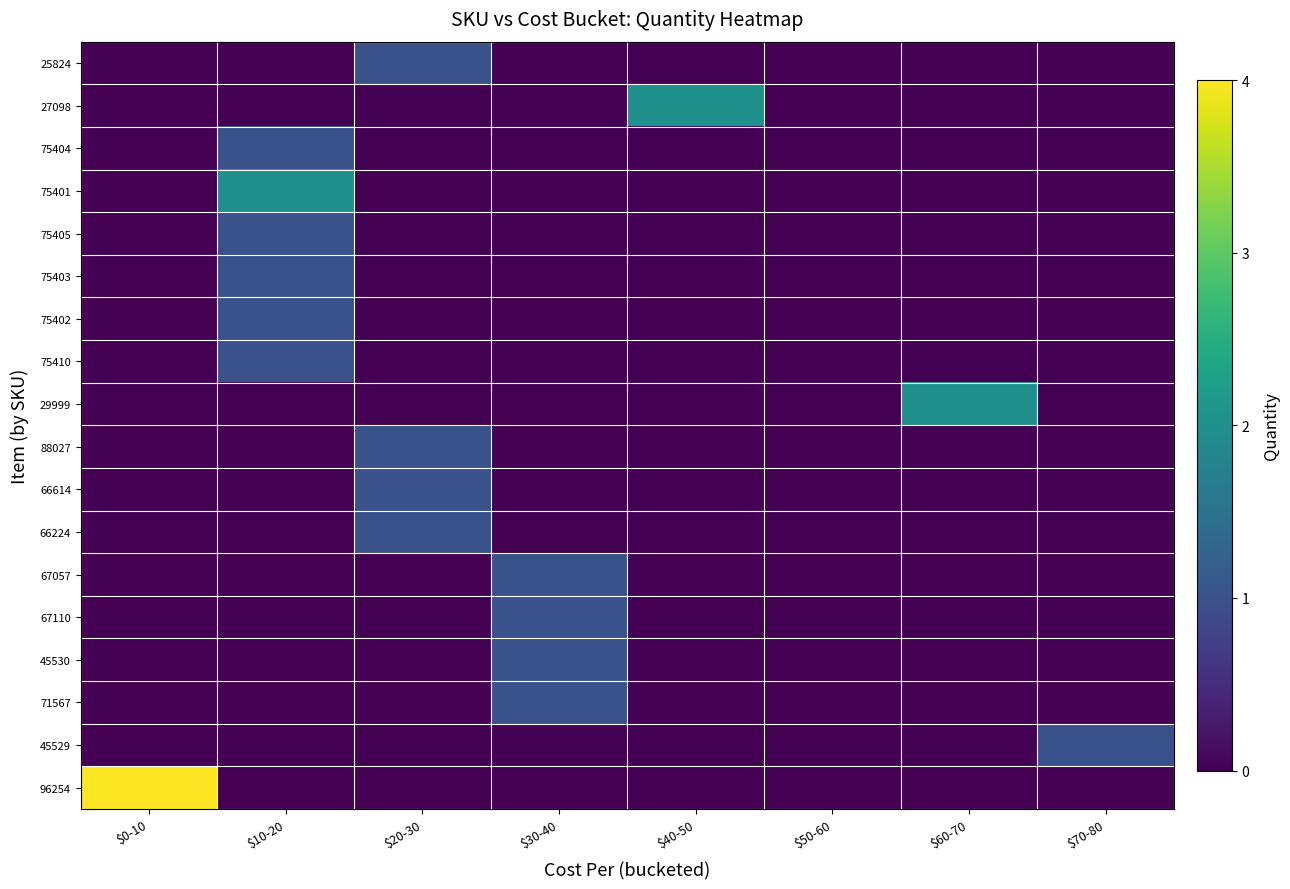

Reading left to right, extract all data points from this chart.

25824: $0-10=0	$10-20=0	$20-30=1	$30-40=0	$40-50=0	$50-60=0	$60-70=0	$70-80=0
27098: $0-10=0	$10-20=0	$20-30=0	$30-40=0	$40-50=2	$50-60=0	$60-70=0	$70-80=0
75404: $0-10=0	$10-20=1	$20-30=0	$30-40=0	$40-50=0	$50-60=0	$60-70=0	$70-80=0
75401: $0-10=0	$10-20=2	$20-30=0	$30-40=0	$40-50=0	$50-60=0	$60-70=0	$70-80=0
75405: $0-10=0	$10-20=1	$20-30=0	$30-40=0	$40-50=0	$50-60=0	$60-70=0	$70-80=0
75403: $0-10=0	$10-20=1	$20-30=0	$30-40=0	$40-50=0	$50-60=0	$60-70=0	$70-80=0
75402: $0-10=0	$10-20=1	$20-30=0	$30-40=0	$40-50=0	$50-60=0	$60-70=0	$70-80=0
75410: $0-10=0	$10-20=1	$20-30=0	$30-40=0	$40-50=0	$50-60=0	$60-70=0	$70-80=0
29999: $0-10=0	$10-20=0	$20-30=0	$30-40=0	$40-50=0	$50-60=0	$60-70=2	$70-80=0
88027: $0-10=0	$10-20=0	$20-30=1	$30-40=0	$40-50=0	$50-60=0	$60-70=0	$70-80=0
66614: $0-10=0	$10-20=0	$20-30=1	$30-40=0	$40-50=0	$50-60=0	$60-70=0	$70-80=0
66224: $0-10=0	$10-20=0	$20-30=1	$30-40=0	$40-50=0	$50-60=0	$60-70=0	$70-80=0
67057: $0-10=0	$10-20=0	$20-30=0	$30-40=1	$40-50=0	$50-60=0	$60-70=0	$70-80=0
67110: $0-10=0	$10-20=0	$20-30=0	$30-40=1	$40-50=0	$50-60=0	$60-70=0	$70-80=0
45530: $0-10=0	$10-20=0	$20-30=0	$30-40=1	$40-50=0	$50-60=0	$60-70=0	$70-80=0
71567: $0-10=0	$10-20=0	$20-30=0	$30-40=1	$40-50=0	$50-60=0	$60-70=0	$70-80=0
45529: $0-10=0	$10-20=0	$20-30=0	$30-40=0	$40-50=0	$50-60=0	$60-70=0	$70-80=1
96254: $0-10=4	$10-20=0	$20-30=0	$30-40=0	$40-50=0	$50-60=0	$60-70=0	$70-80=0